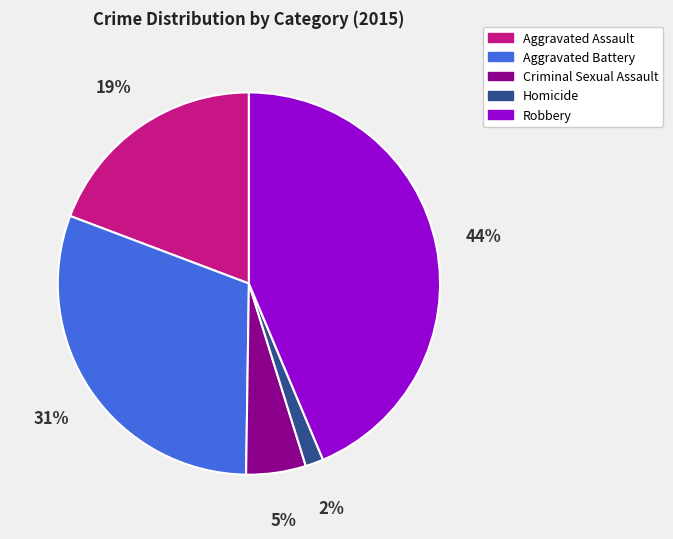

Count the number of slices in the pie.

5